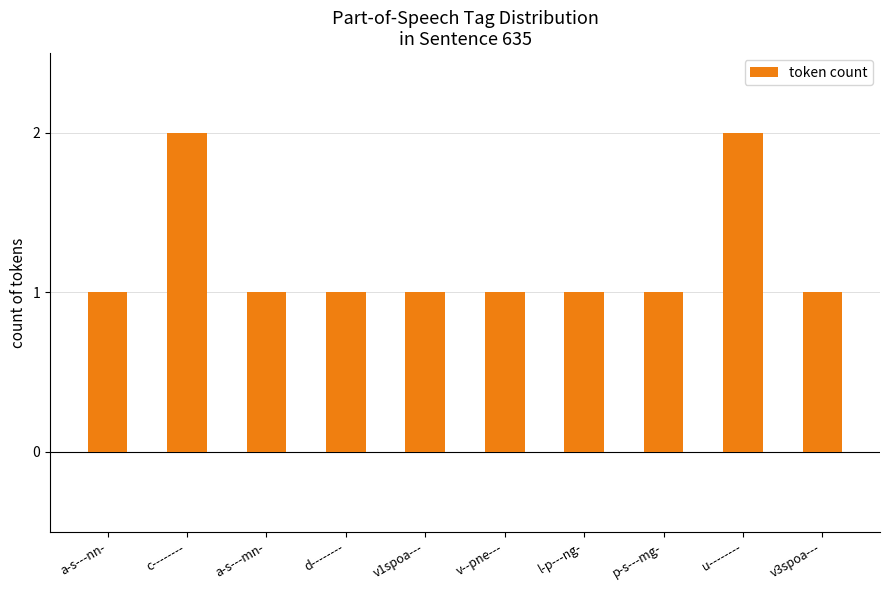

What is the sum of the values at p-s---mg- and v--pne---?

2